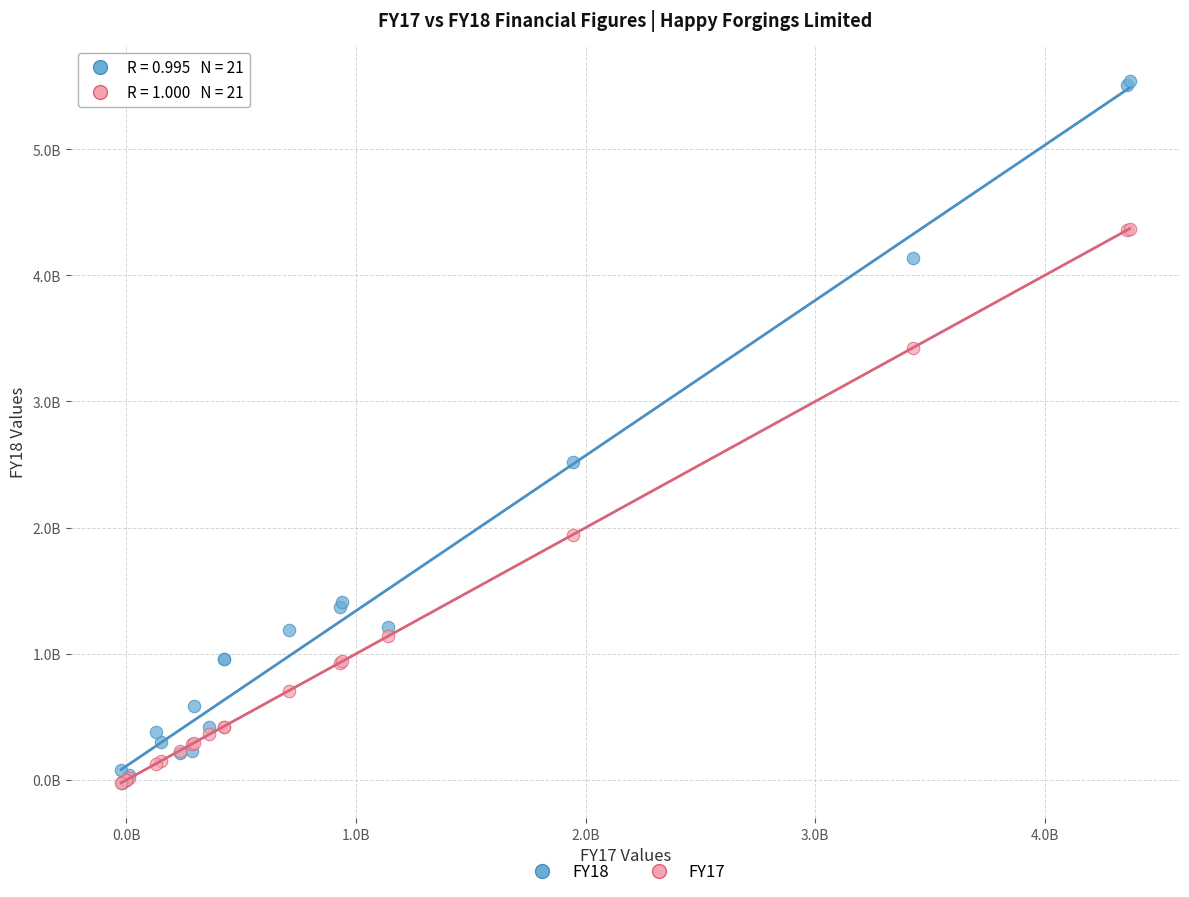

What are all the series names shown in the legend?

FY18, FY17